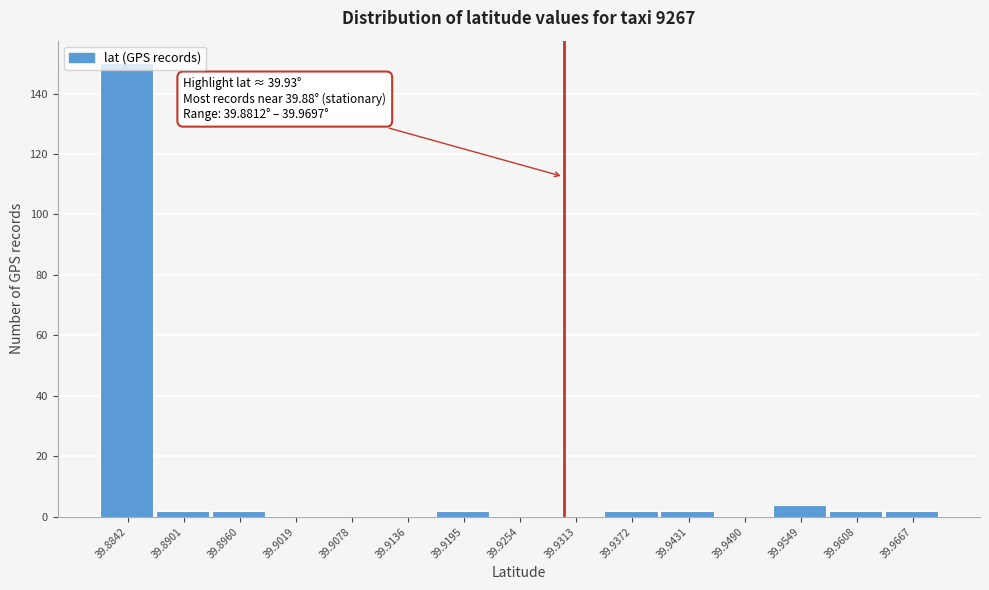

Over which range of the x-axis is the bar tallest?

39.881 to 39.887